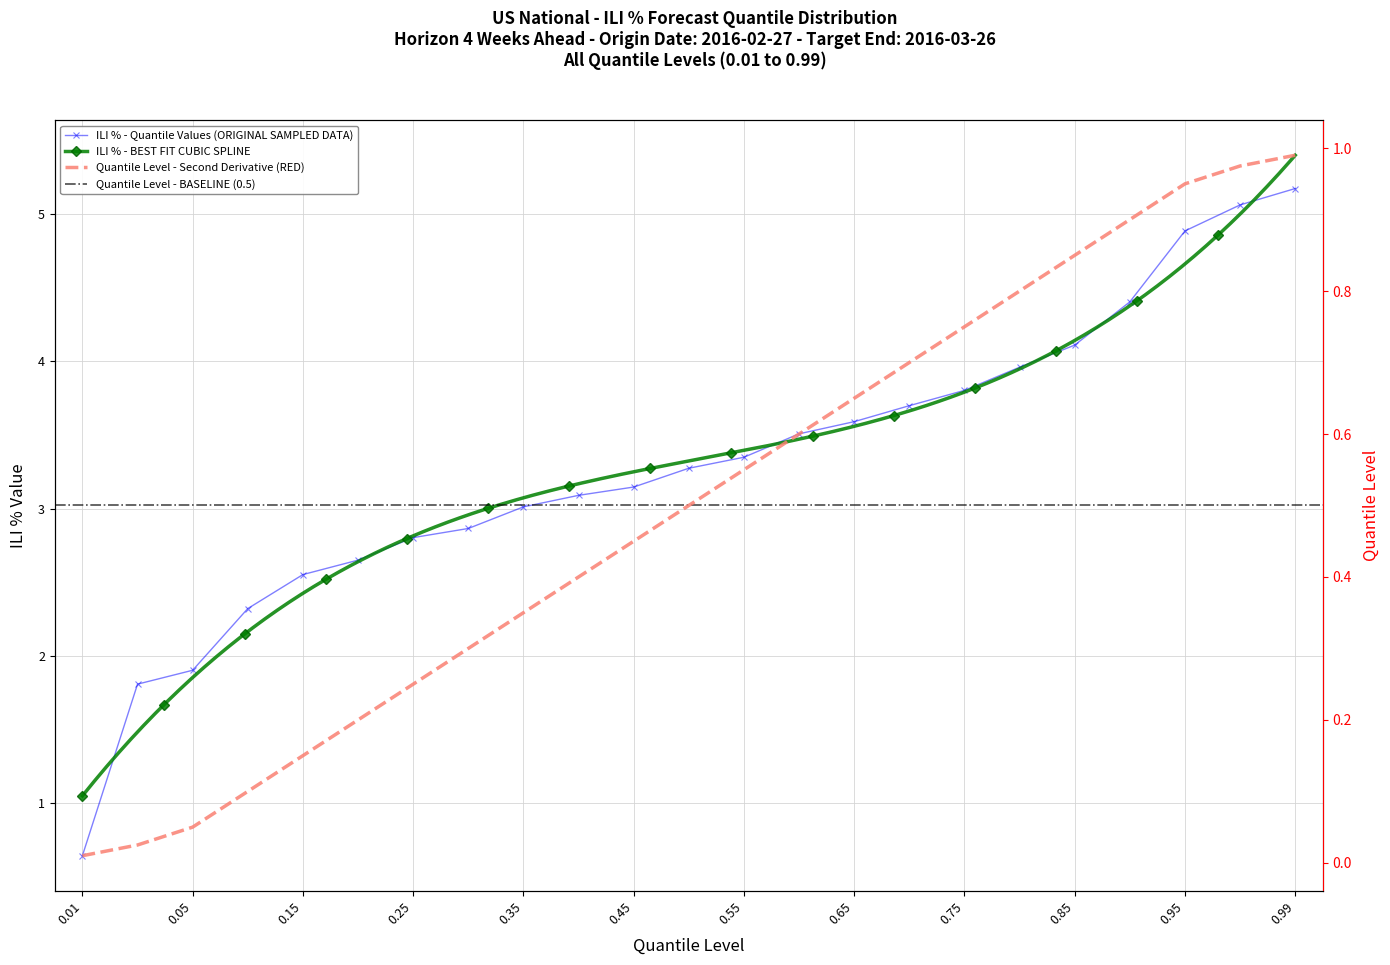

True or false: ILI % Value (quantile) has a value of 4.5 at 0.15.

False